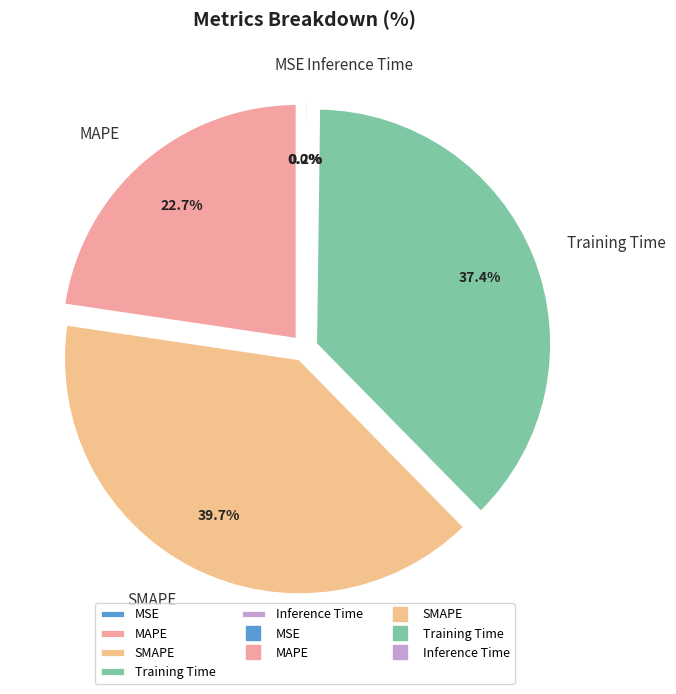

The MAPE slice represents 33% of the pie. True or false?

False